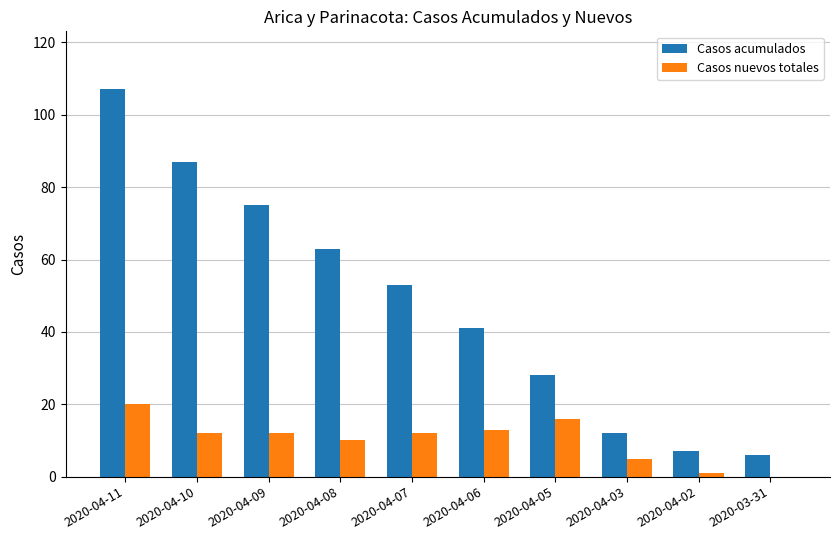

The Casos nuevos totales series shows 6 at 2020-04-05. True or false?

False